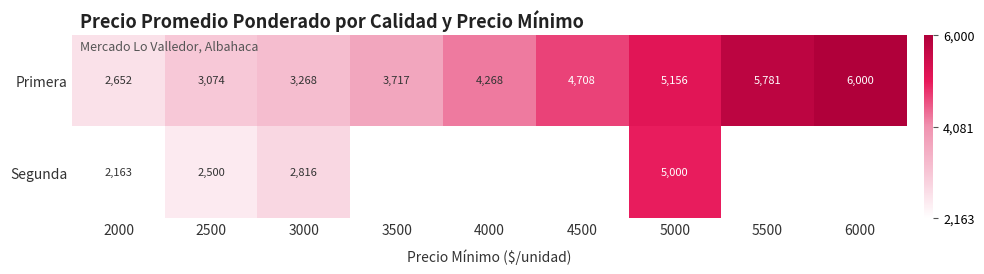

What is the approximate value of Primera at 4500?

4708